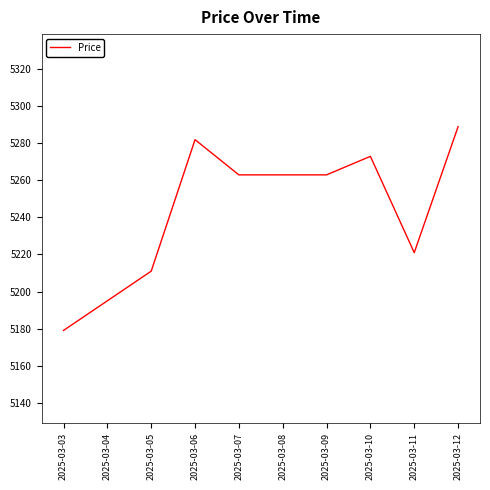

Reading left to right, transcribe all the data shown in this chart.

5179	5195	5211	5282	5263	5263	5263	5273	5221	5289